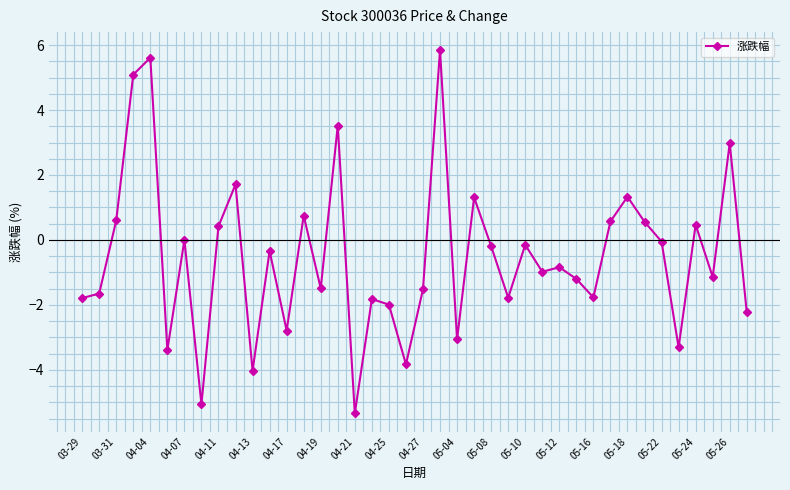

True or false: there are more than 2 points higher than both neighbors.

True